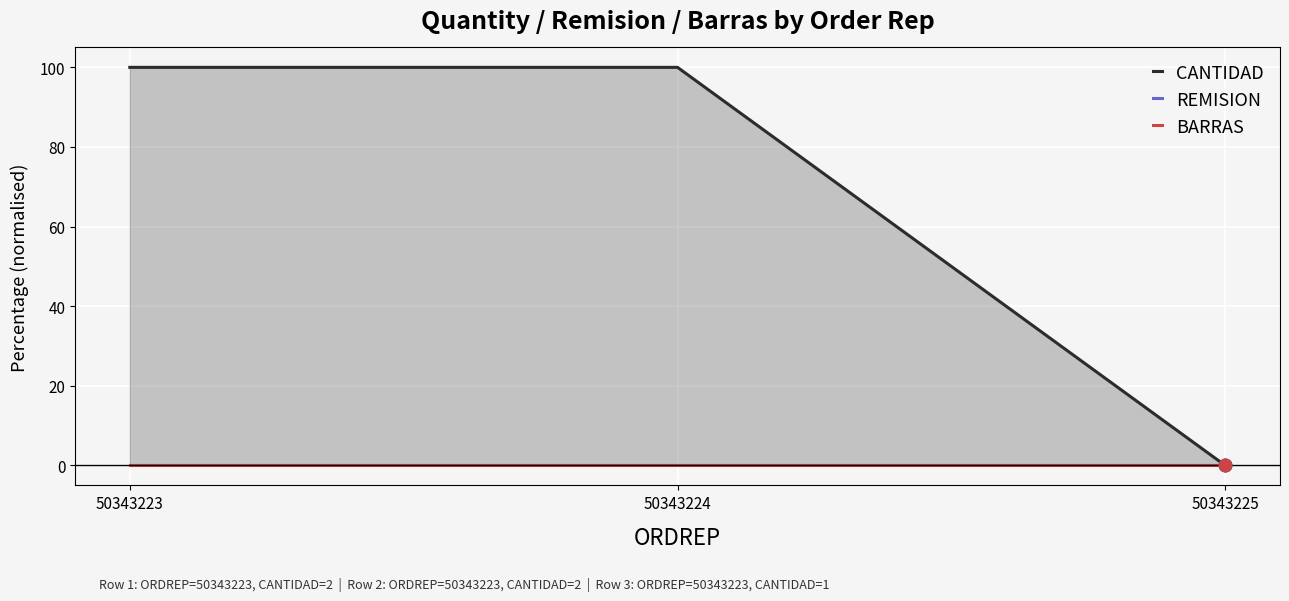

Which series has the largest Y range (max minus min)?

CANTIDAD